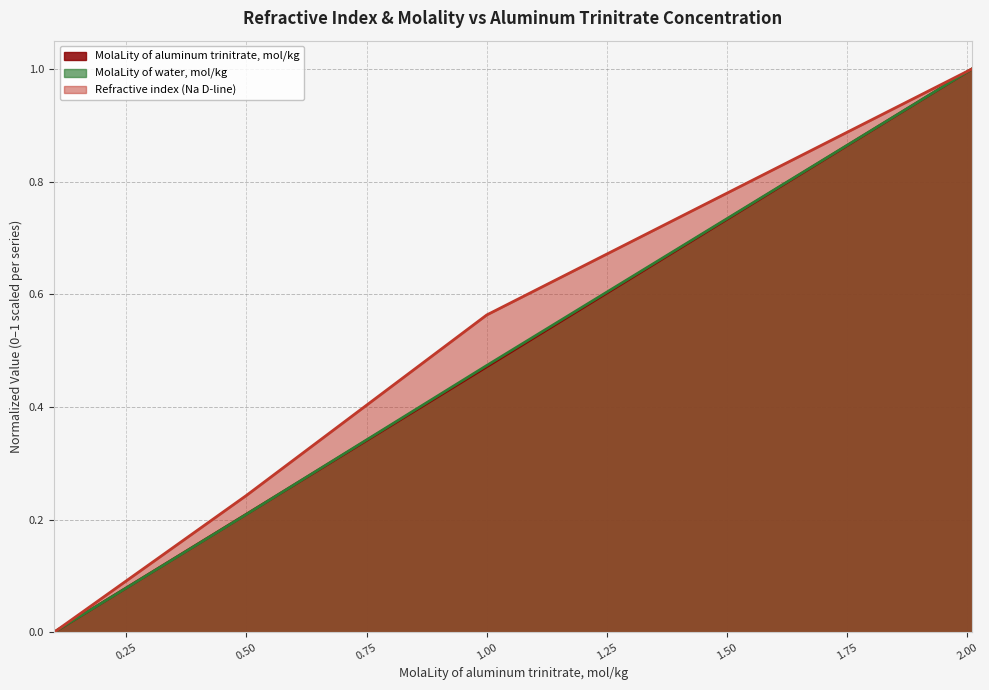

At which category does the chart reach its minimum across all series?

0.1